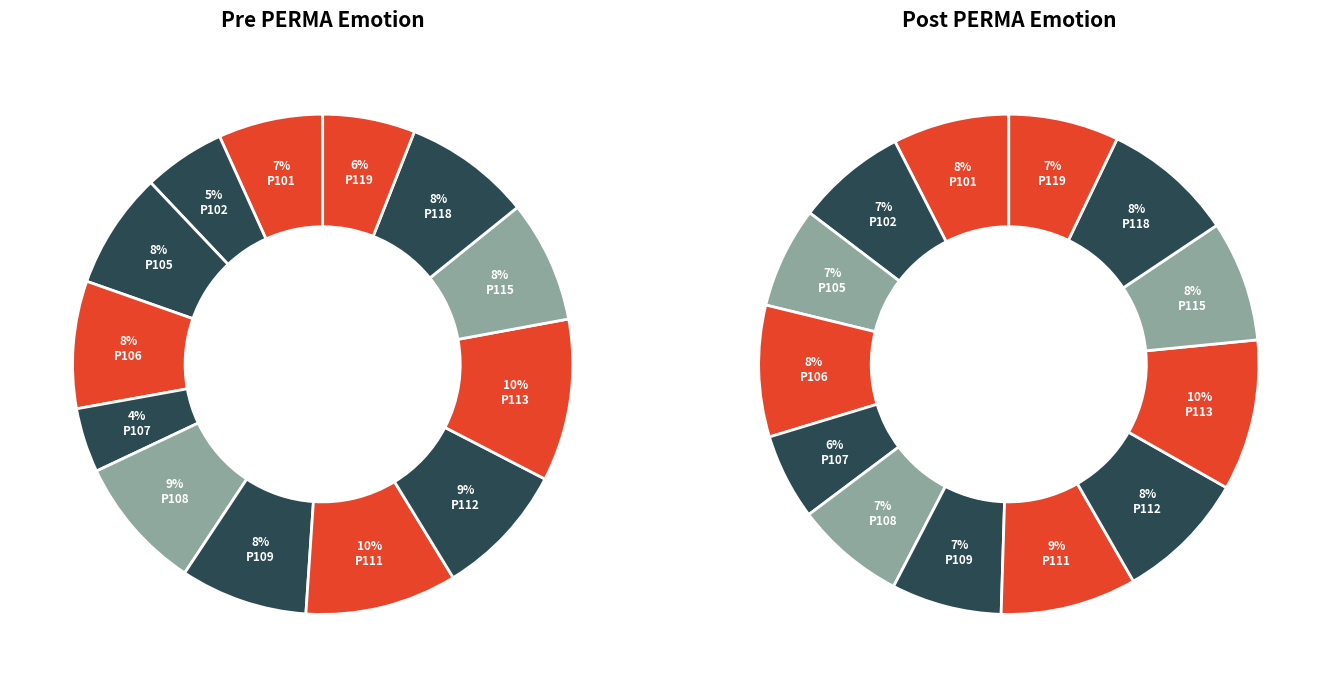

Rank the categories by value from lowest to highest.

107, 102, 119, 101, 105, 115, 106, 109, 118, 108, 112, 111, 113